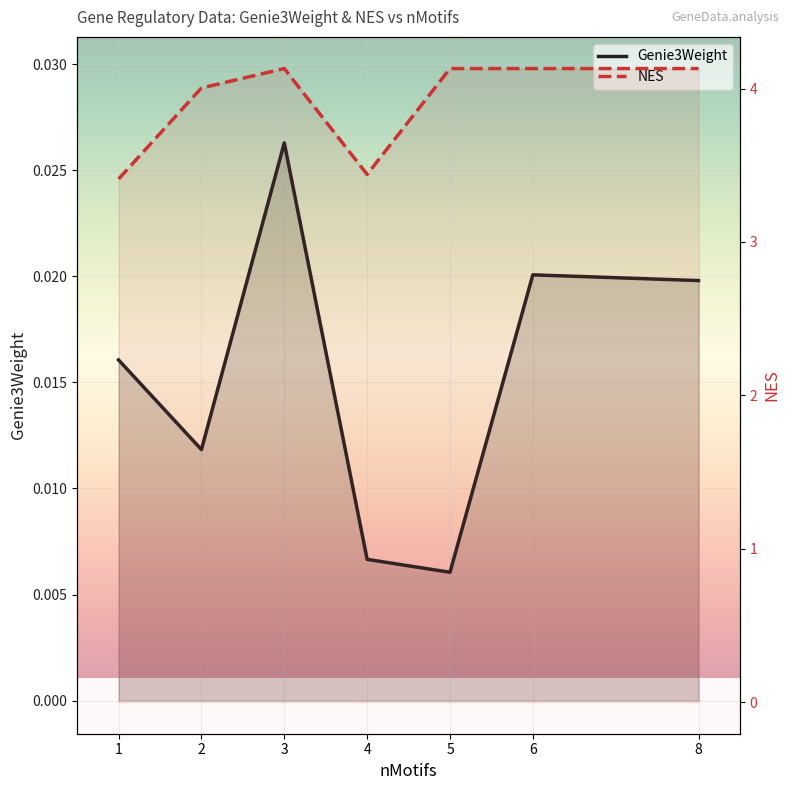

At how many categories does at least one series exceed 0?

7